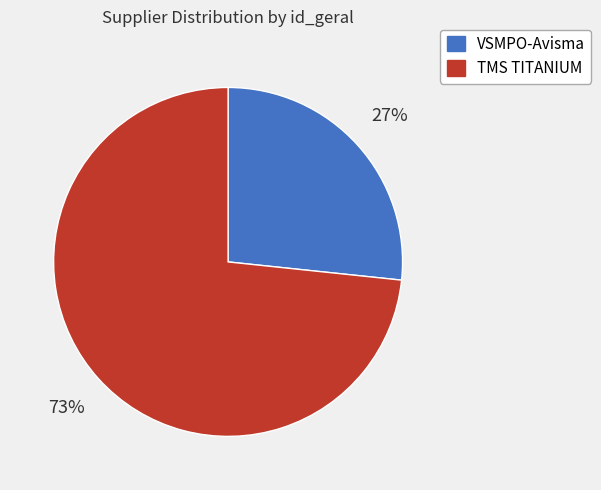

To the nearest percent, what is the average slice percentage?

50%